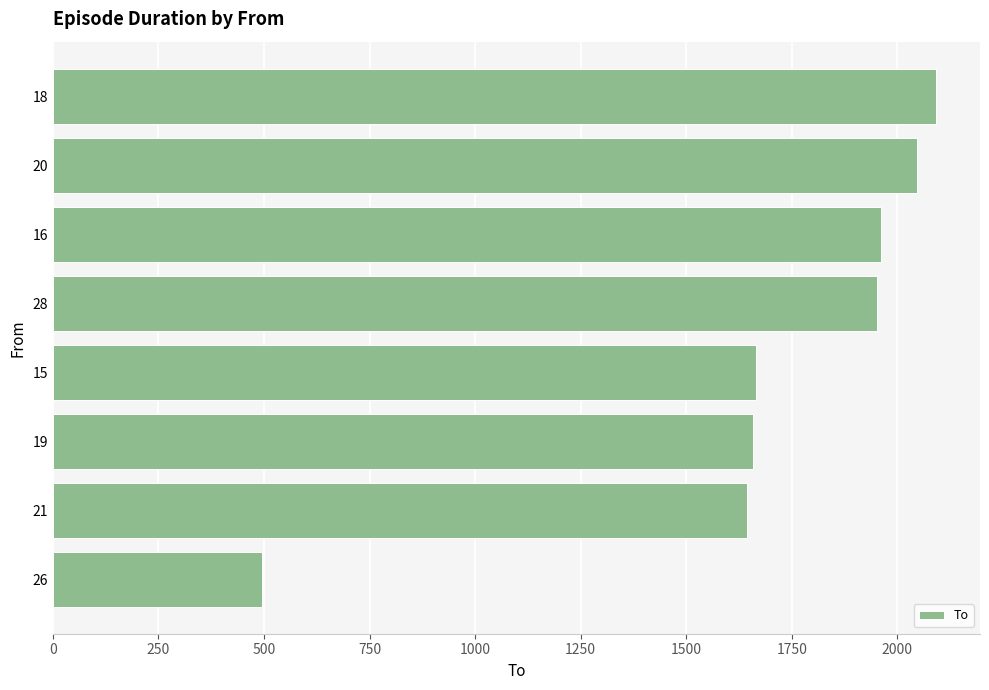

What is the difference between the second highest and second lowest values?

402